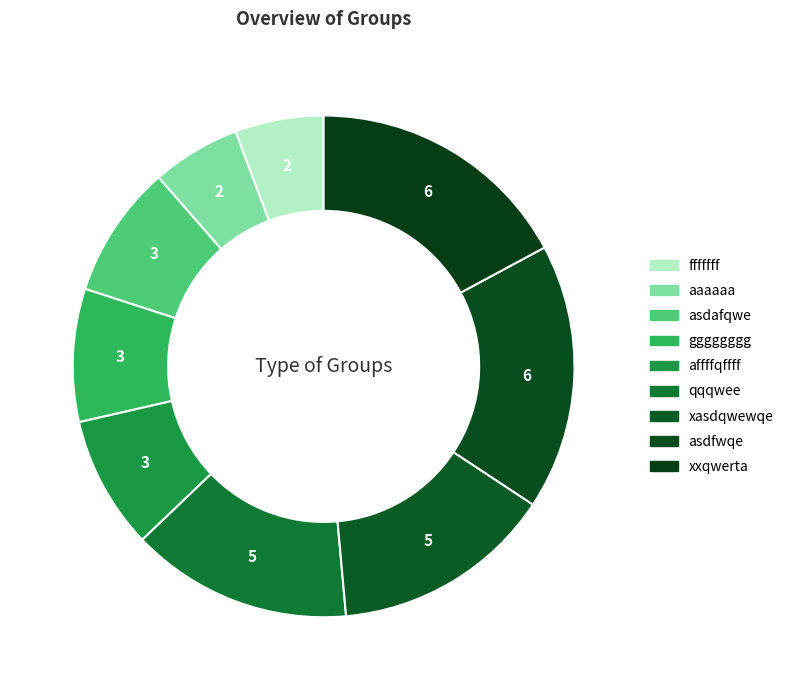

The gggggggg slice represents 9% of the pie. True or false?

True